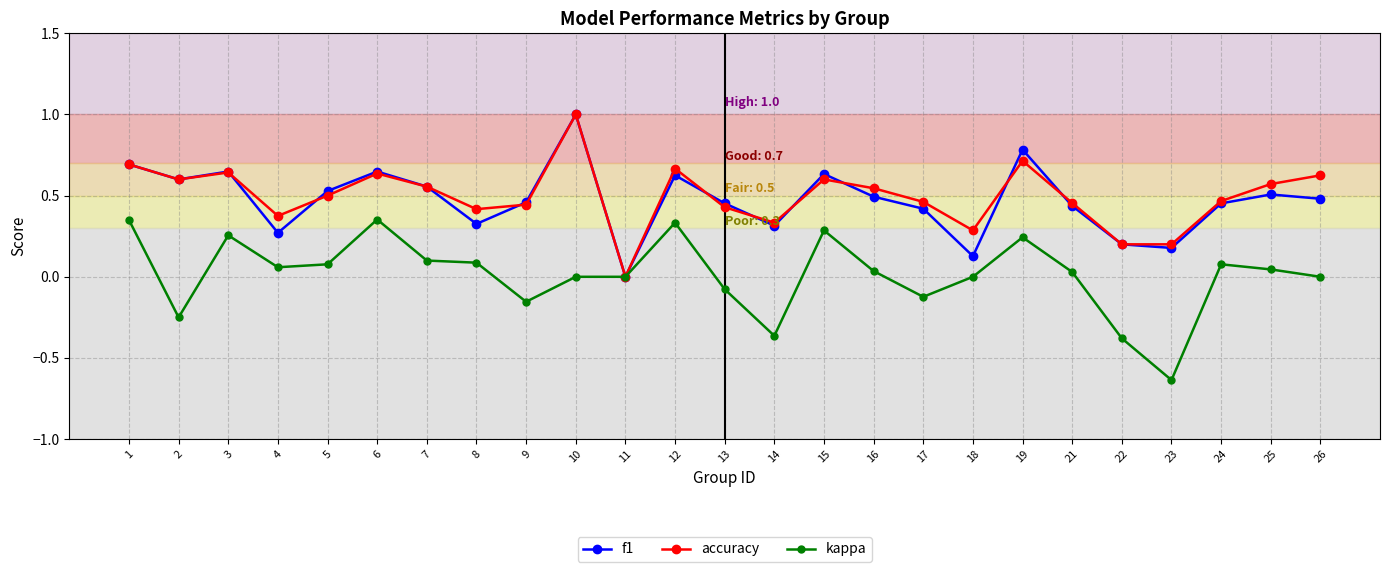

True or false: f1 and accuracy intersect in this chart.

True